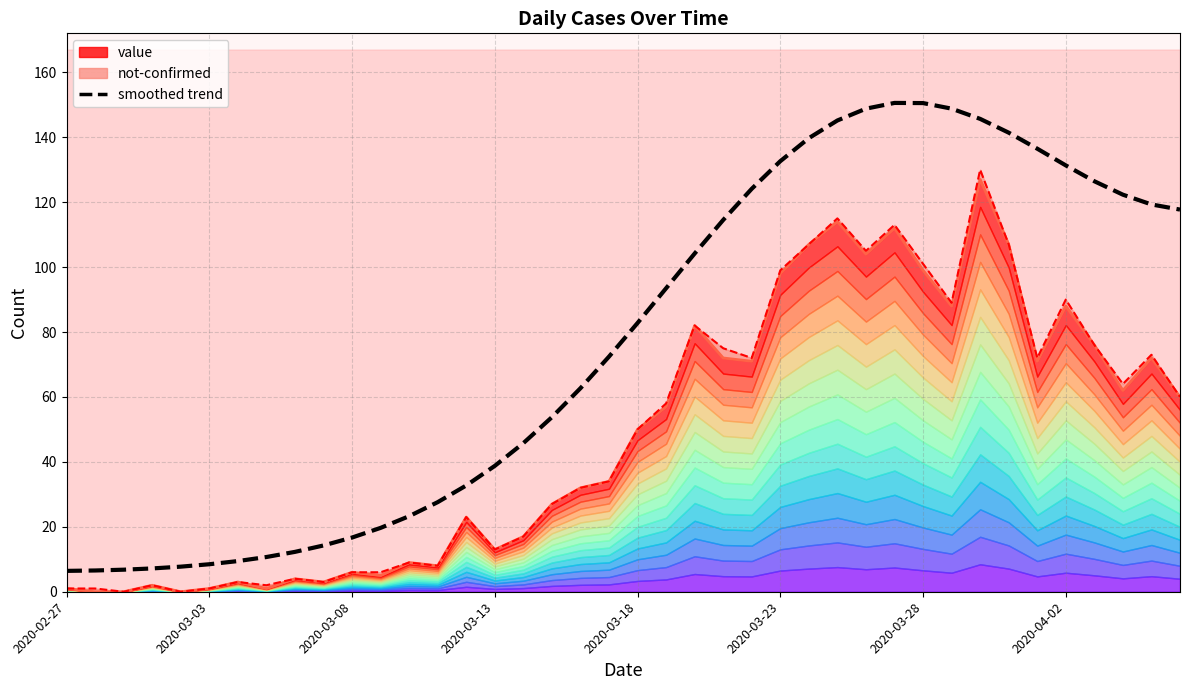

Reading left to right, what are all the values shown in this chart?

6.4	6.5	6.8	7.2	7.7	8.5	9.4	10.7	12.3	14.3	16.7	19.7	23.3	27.6	32.7	38.8	45.8	53.8	62.7	72.4	82.8	93.5	104.2	114.5	124.1	132.6	139.7	145.2	148.8	150.6	150.5	148.8	145.6	141.4	136.5	131.3	126.4	122.3	119.3	117.7